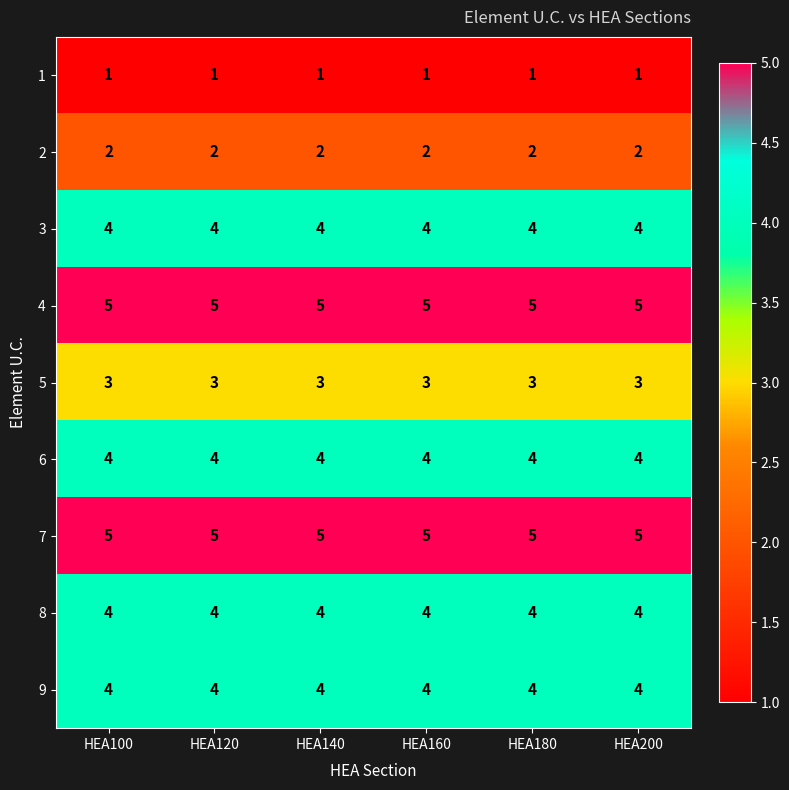

Read the 6 value at HEA100.

4